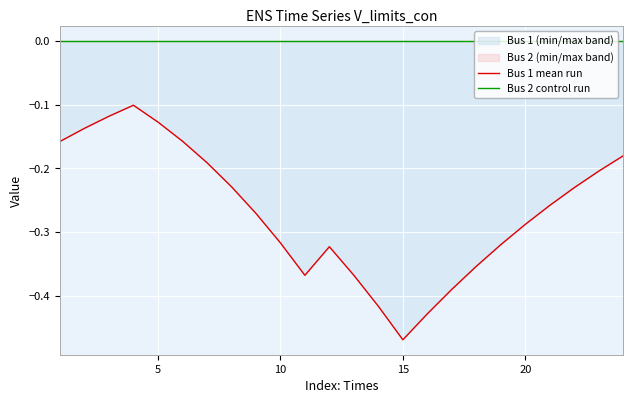

What is the sum of all Bus 1 mean run values?

-6.4